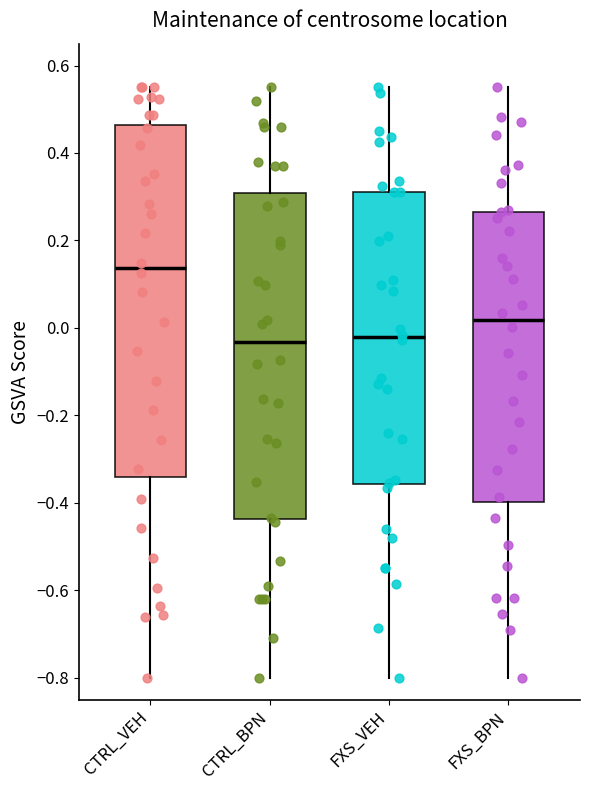

Reading left to right, transcribe this box plot: for each box, give where its median line is, the range the box spans, and where its two whiskers end, as read against the y-axis. The values are not printed on the chart, so give them approximately, as read against the axis.

CTRL_VEH: median 0.14, box -0.34 to 0.46, whiskers -0.80 to 0.56
CTRL_BPN: median -0.04, box -0.44 to 0.30, whiskers -0.80 to 0.56
FXS_VEH: median -0.02, box -0.36 to 0.32, whiskers -0.80 to 0.56
FXS_BPN: median 0.02, box -0.40 to 0.26, whiskers -0.80 to 0.56